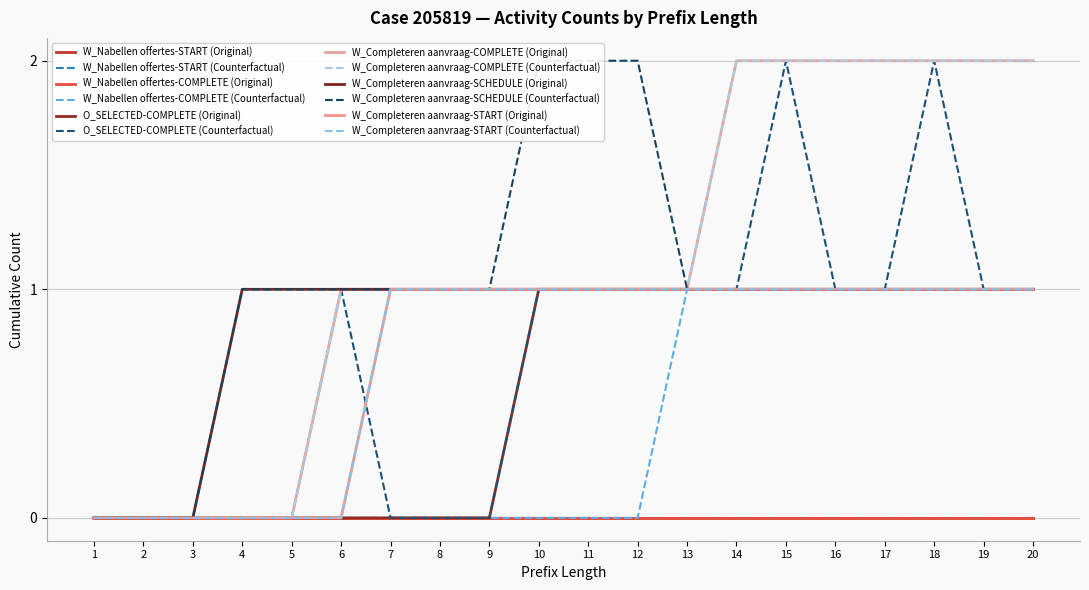

At how many categories does at least one series exceed 0?

17